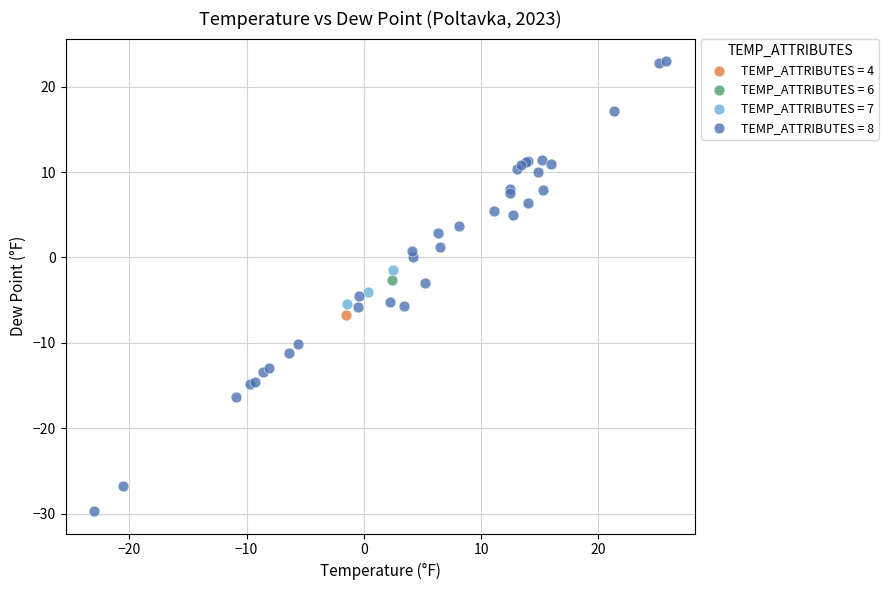

What are all the series names shown in the legend?

TEMP_ATTRIBUTES = 4, TEMP_ATTRIBUTES = 6, TEMP_ATTRIBUTES = 7, TEMP_ATTRIBUTES = 8